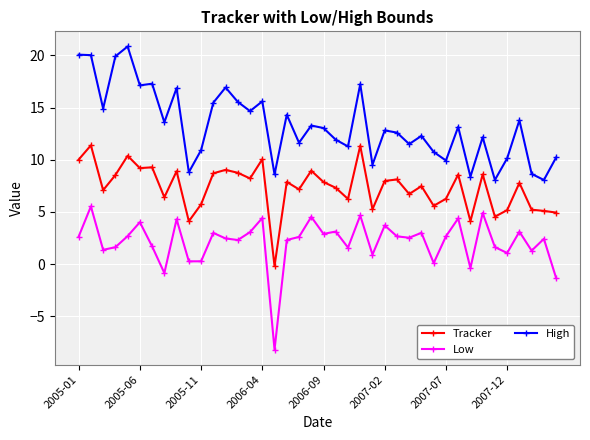

True or false: Low and High cross at least once.

False